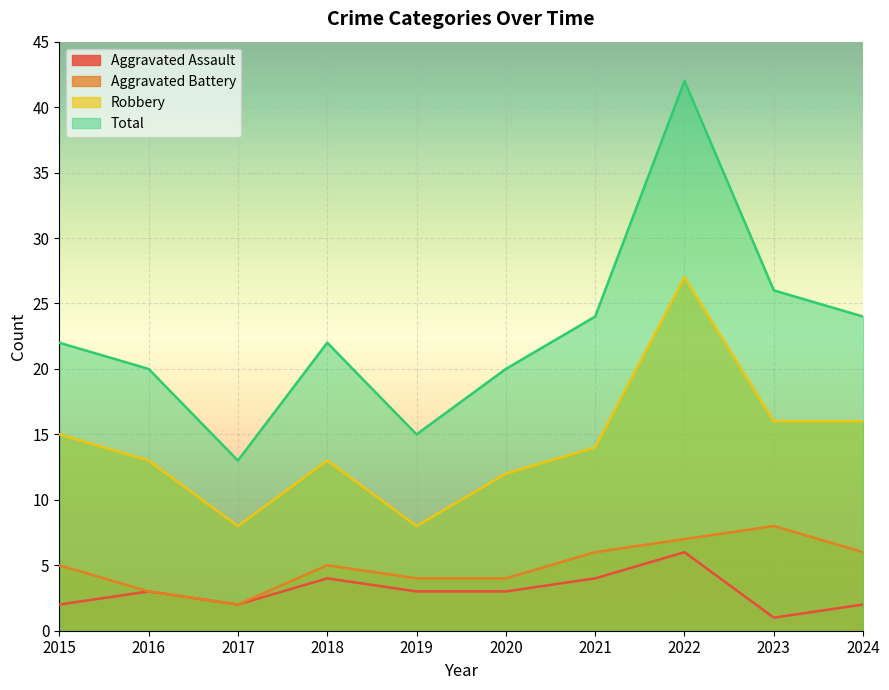

How many lines are shown in the chart?

4